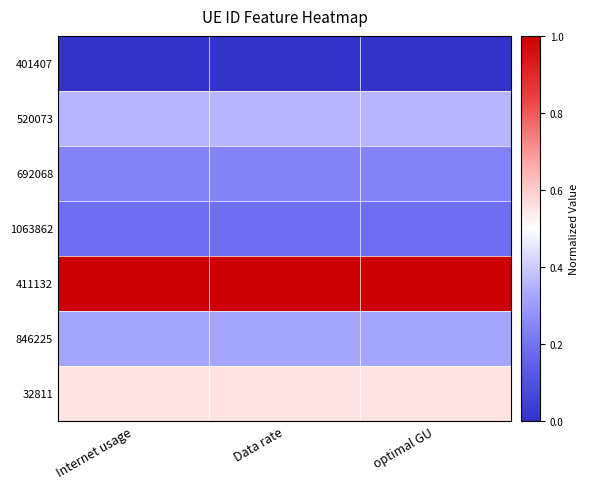

What is the spread (max minus min) of values at optimal GU?

1.0